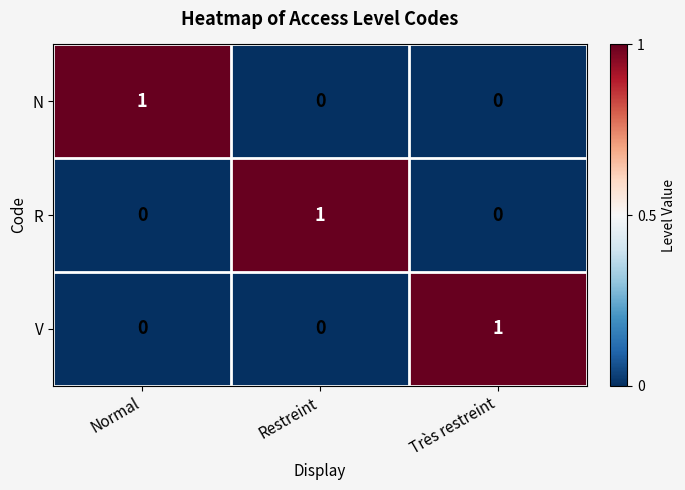

Which category has the highest value in the N series?

Normal